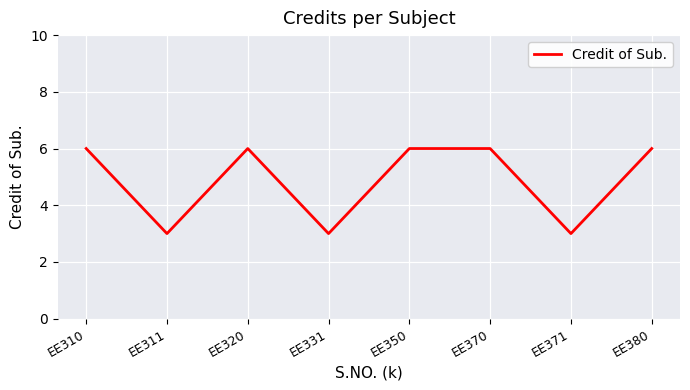

The value at EE350 is 1. True or false?

False